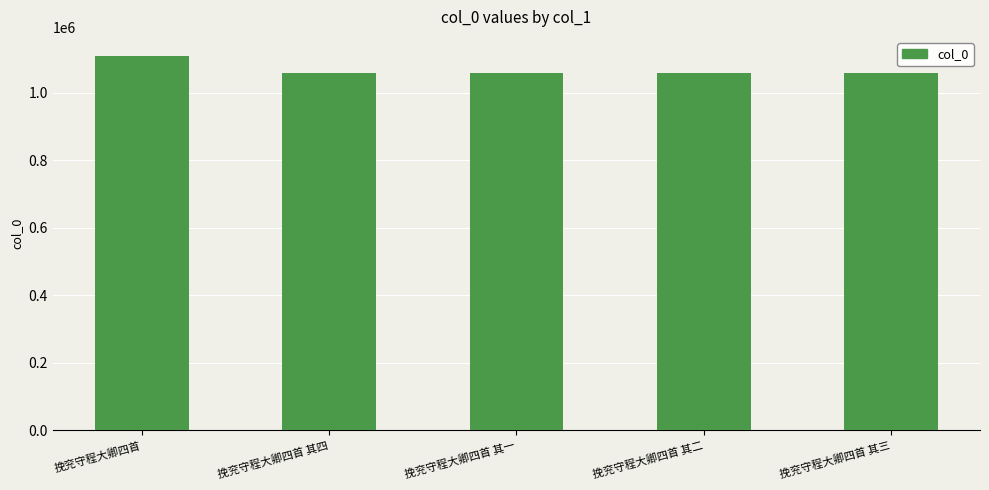

The value at 挽兖守程大卿四首 其一 is 723237. True or false?

False